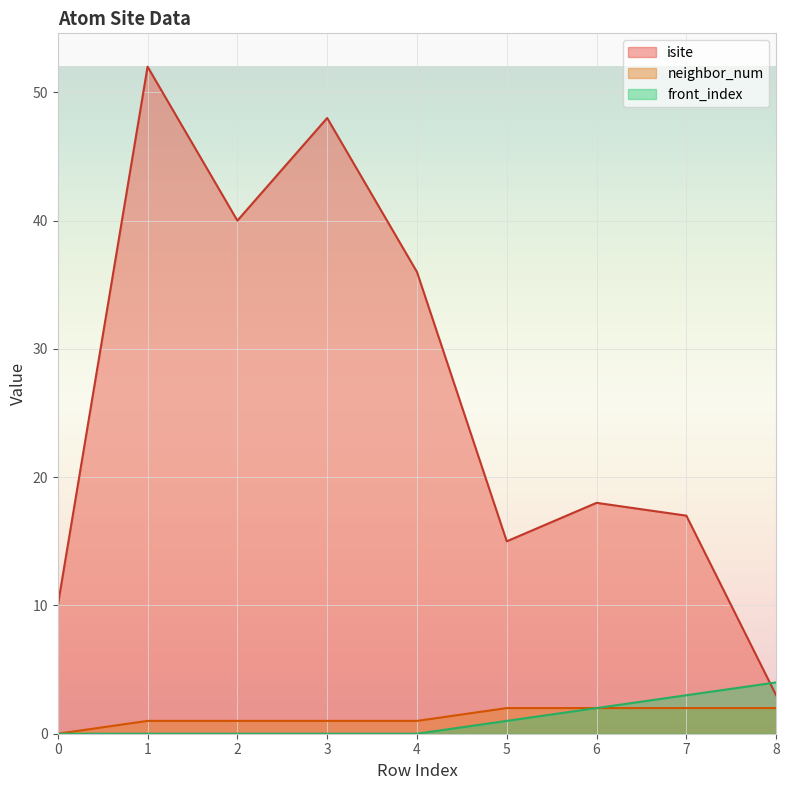

What is the difference between the isite values at 6 and 5?

3